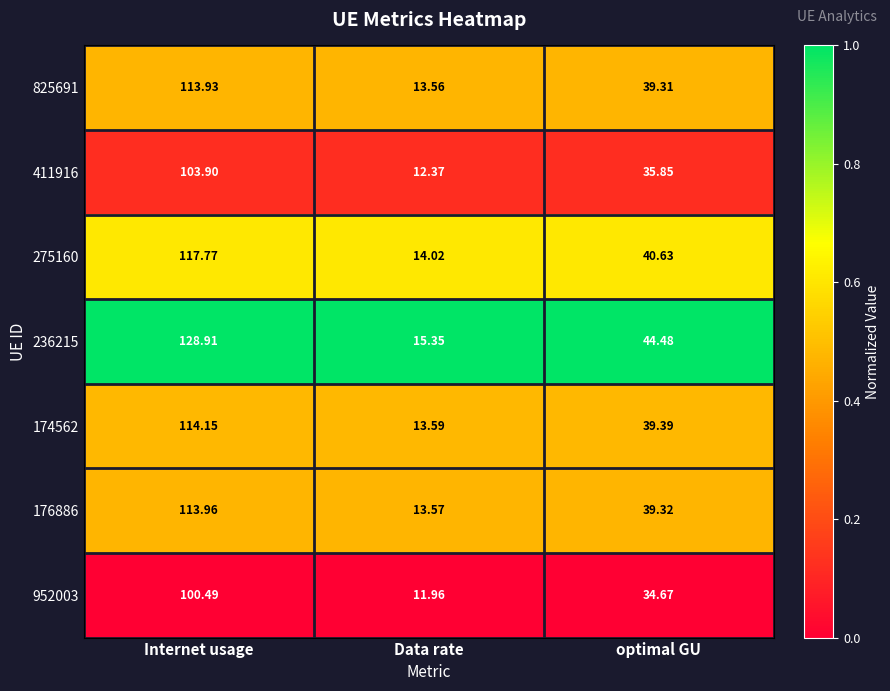

Rank the series at Internet usage from lowest to highest value.

952003, 411916, 825691, 176886, 174562, 275160, 236215